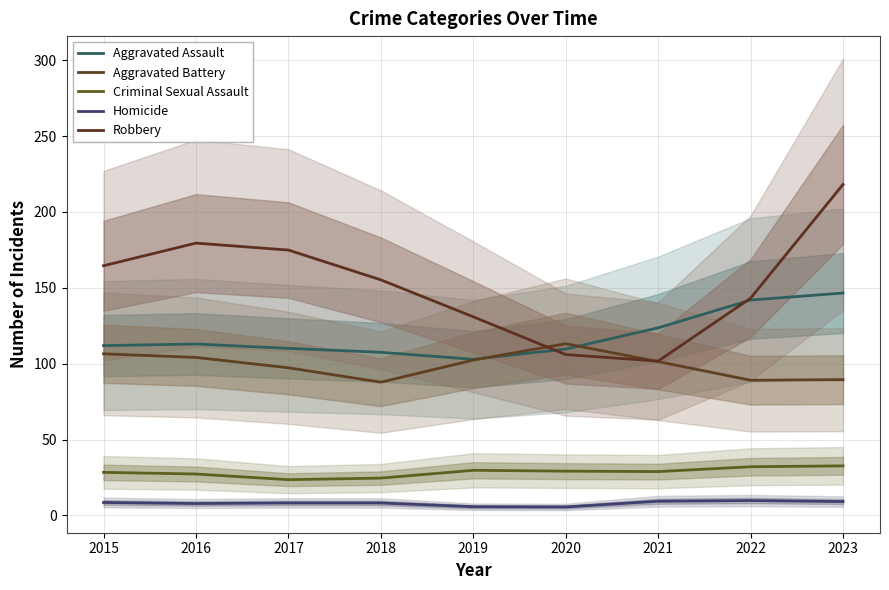

True or false: Criminal Sexual Assault has a value of 12.2 at 2015.

False